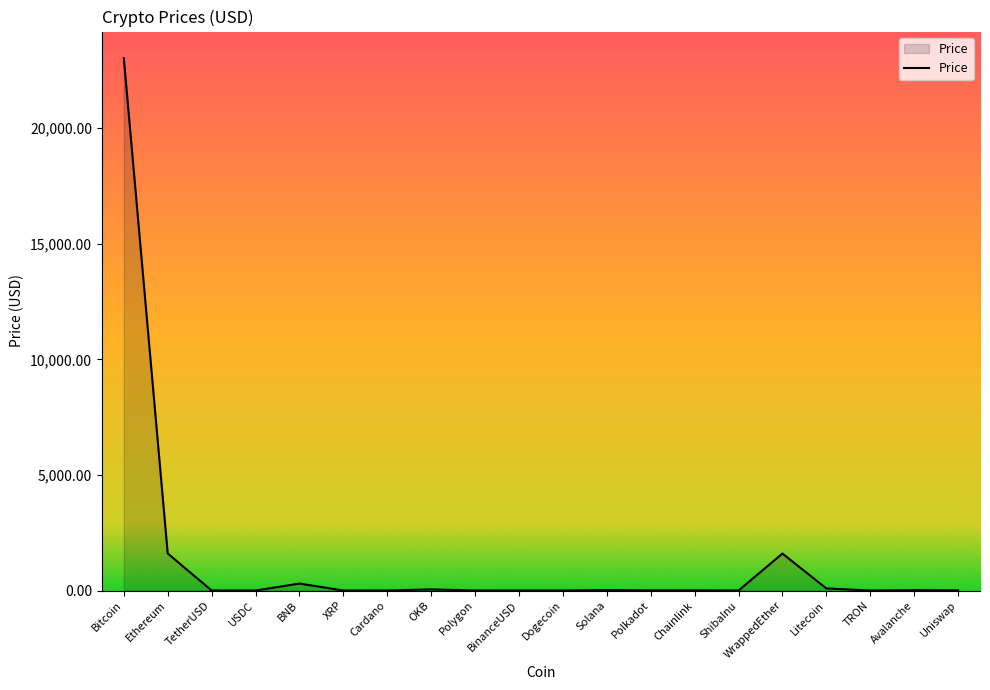

What is the maximum value shown in the chart?

23027.7